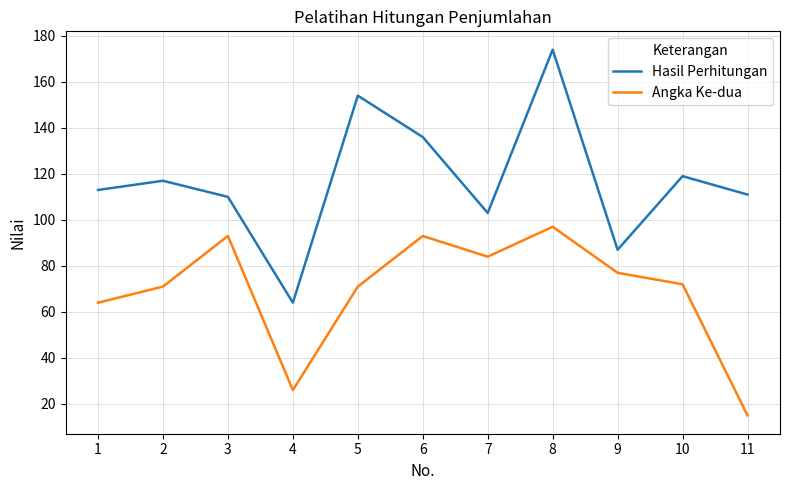

What is the total value across all series at 8?

271